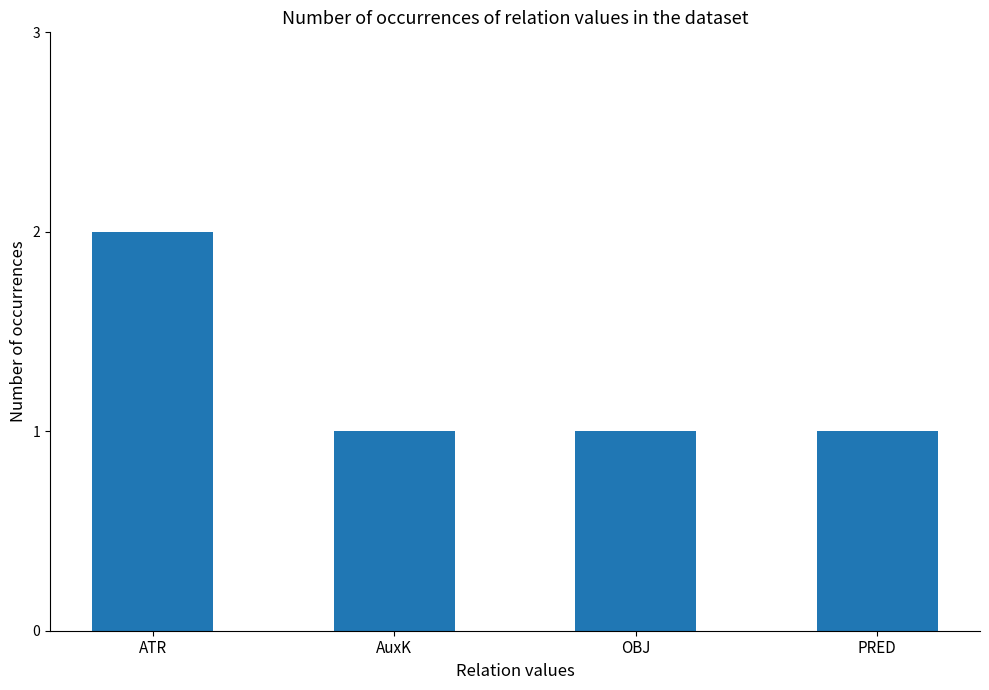

The value at ATR is 1. True or false?

False